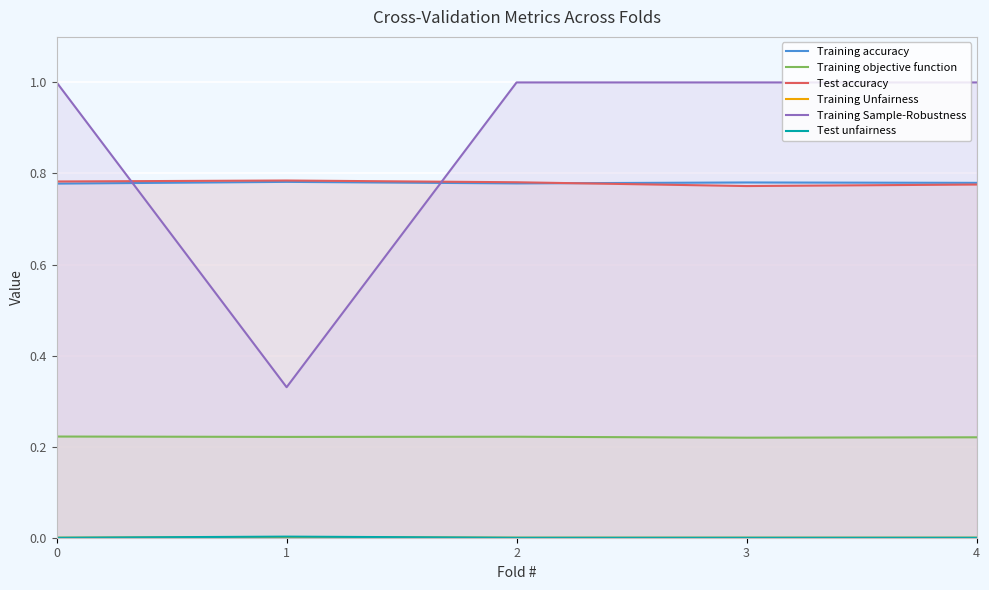

Reading right to left, list all the values displayed in this chart.

Training accuracy: 4=0.8	3=0.8	2=0.8	1=0.8	0=0.8
Training objective function: 4=0.2	3=0.2	2=0.2	1=0.2	0=0.2
Test accuracy: 4=0.8	3=0.8	2=0.8	1=0.8	0=0.8
Training Unfairness: 4=0.0	3=0.0	2=0.0	1=0.0	0=0.0
Training Sample-Robustness: 4=1.0	3=1.0	2=1.0	1=0.3	0=1.0
Test unfairness: 4=0.0	3=0.0	2=0.0	1=0.0	0=0.0